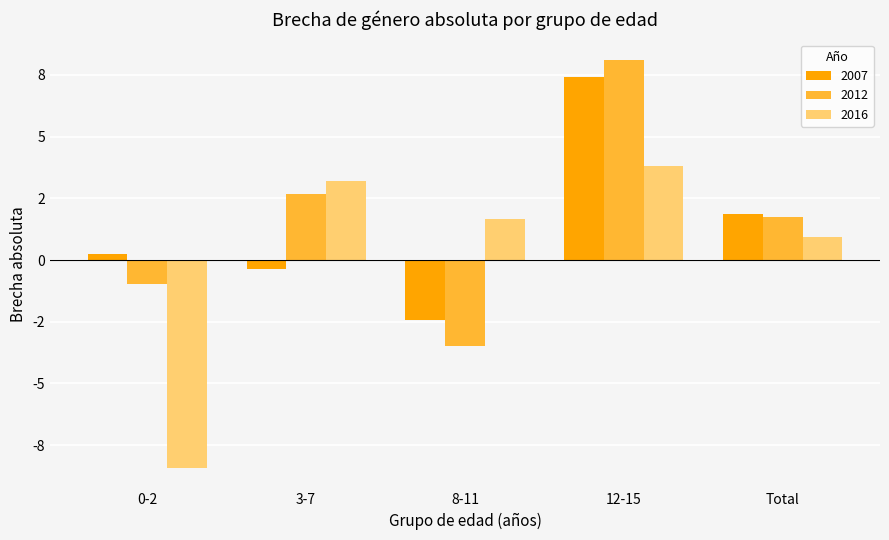

Which category has the lowest value across all series?

0-2